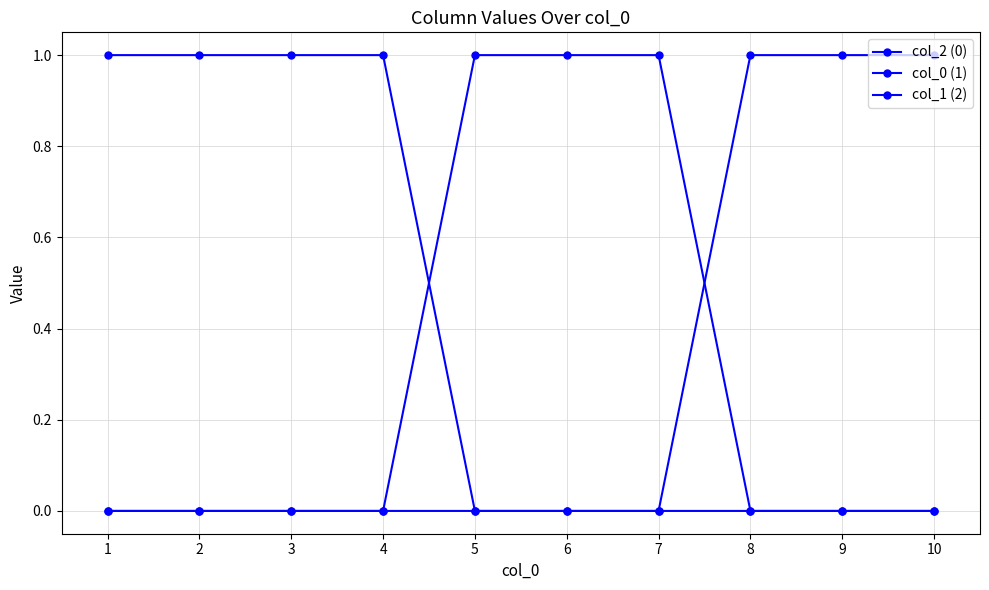

How many series are shown in this chart?

3